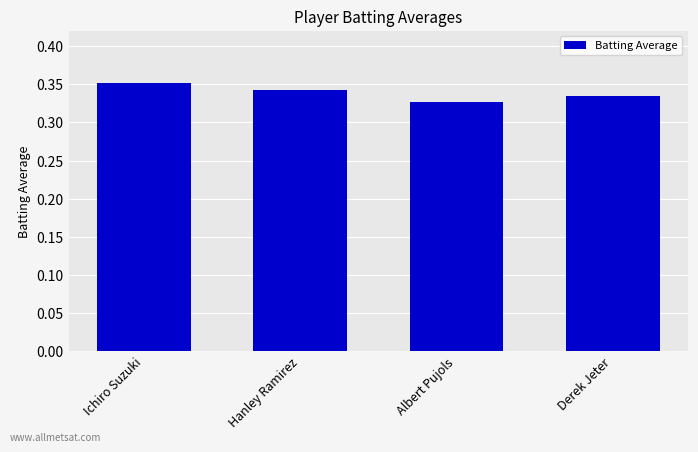

Does the chart contain any negative values?

No